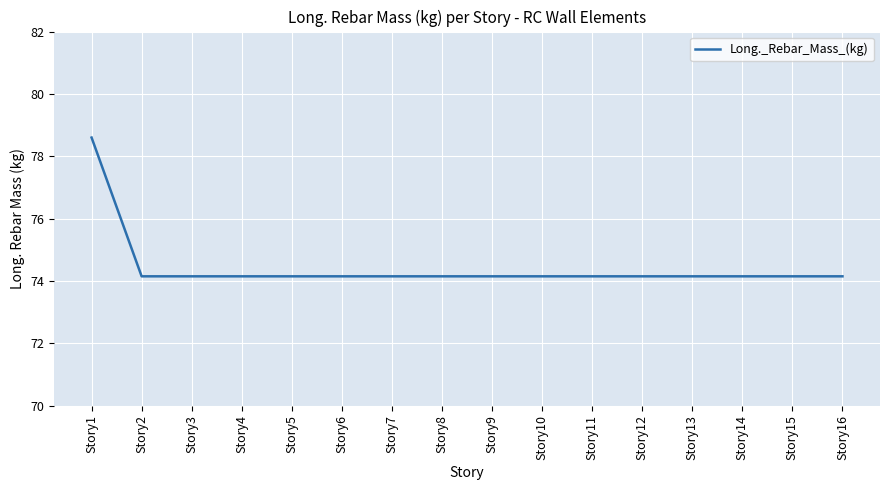

The value at Story8 is 114.7. True or false?

False